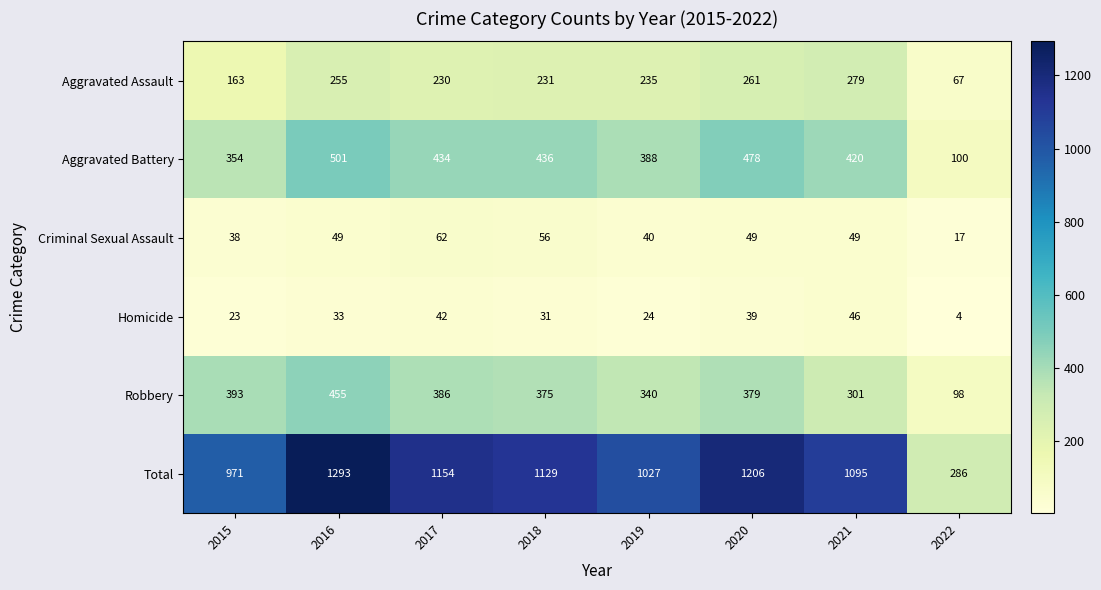

The Aggravated Assault series shows 87 at 2018. True or false?

False